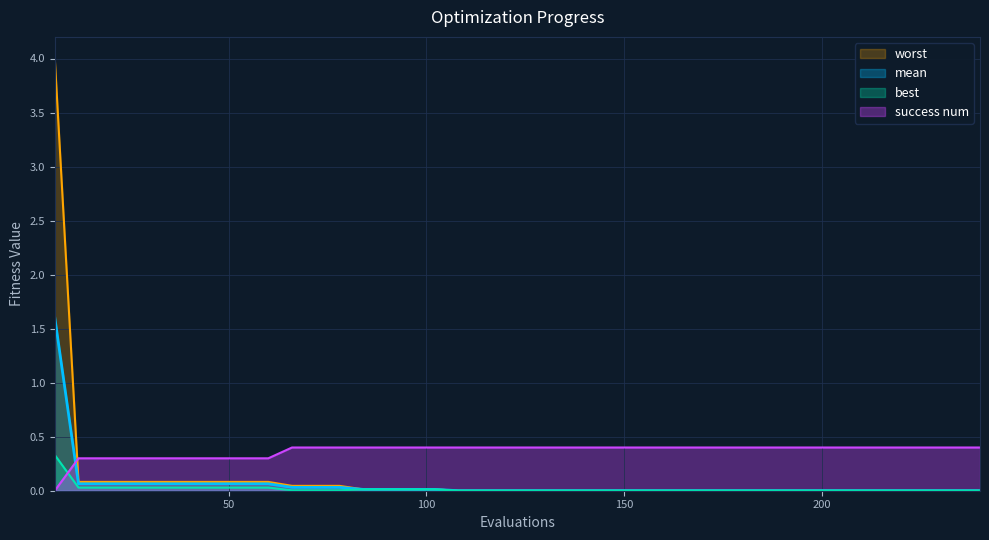

At how many categories does at least one series exceed 0?

40